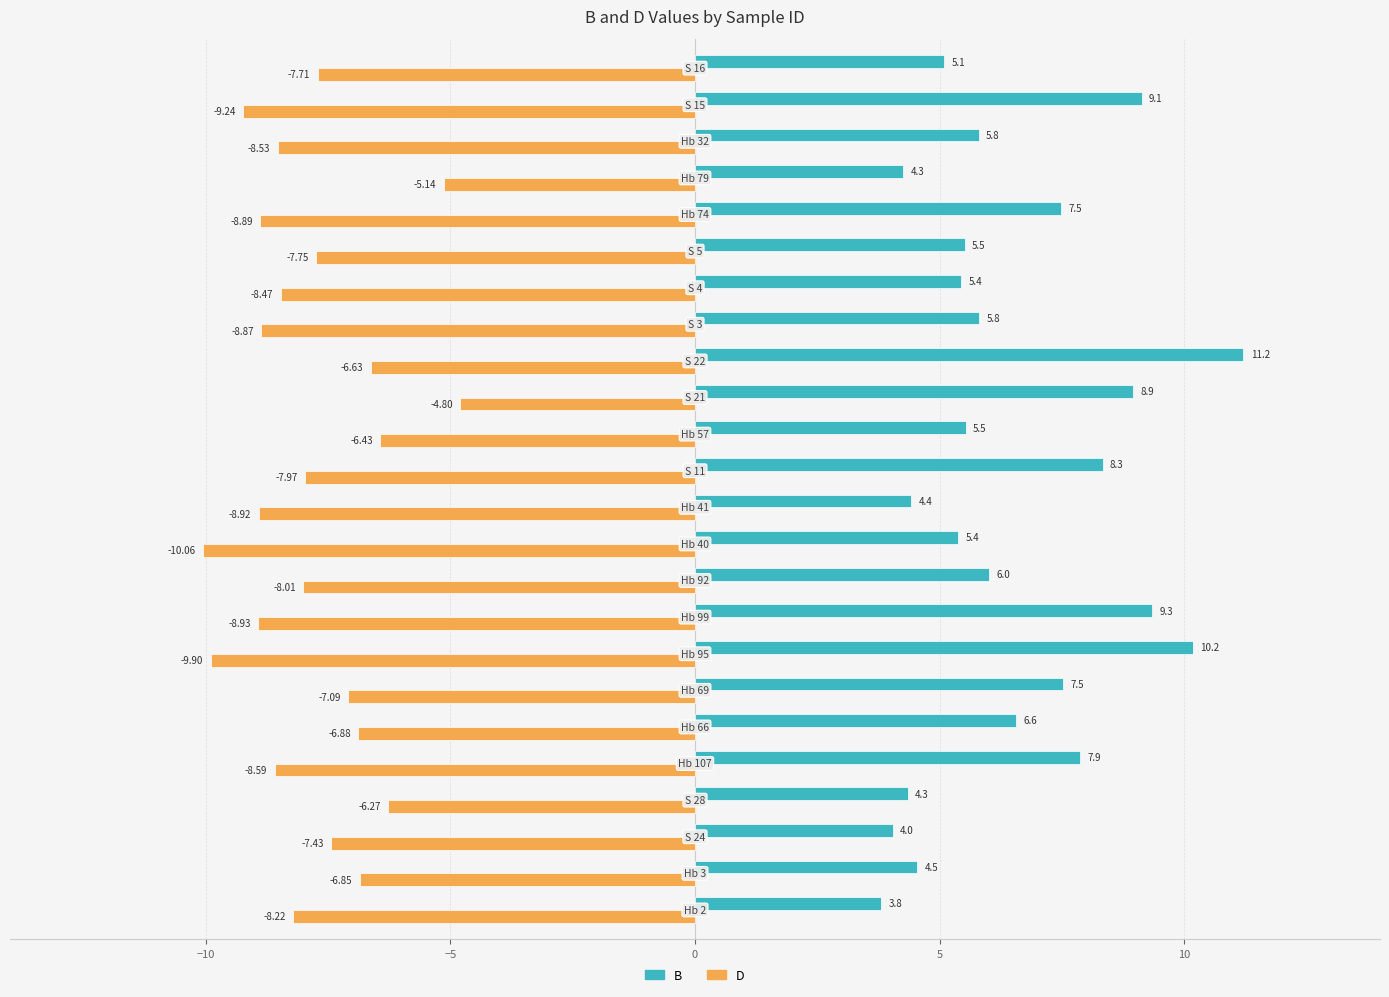

Rank the series by their average value, from highest to lowest.

B, D